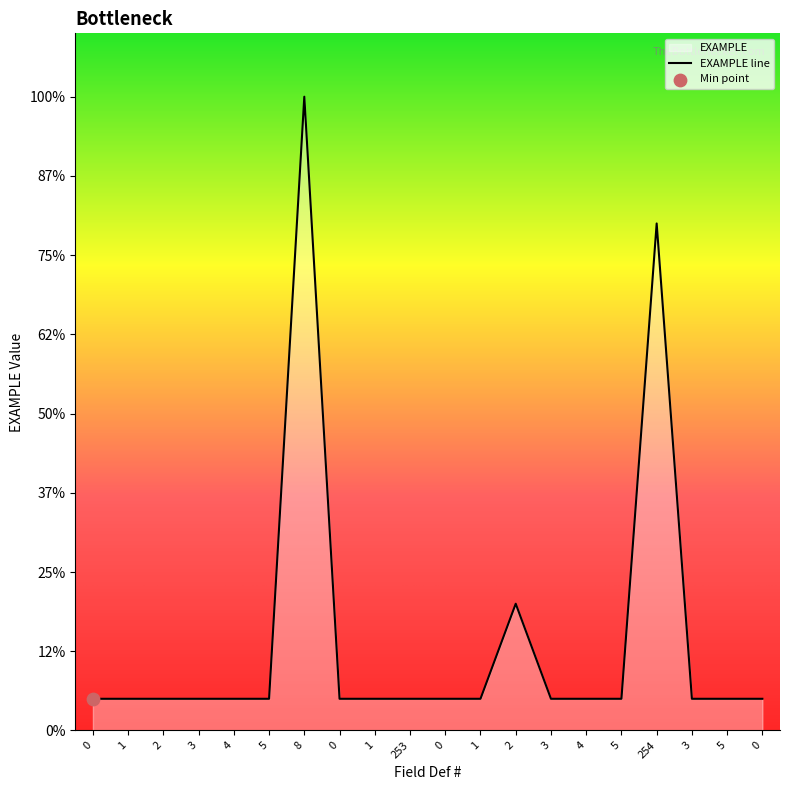

Which has a higher value, 4 or 3?

4